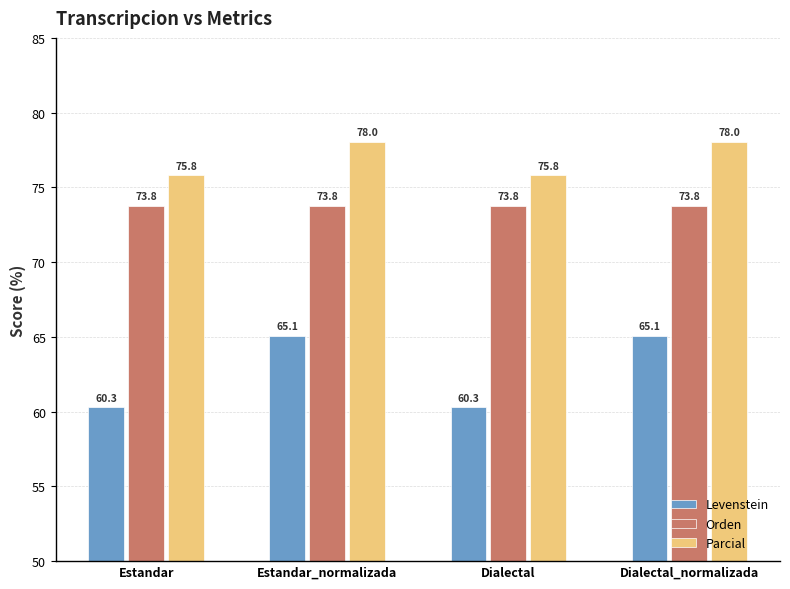

The Parcial series shows 75.8 at Estandar. True or false?

True